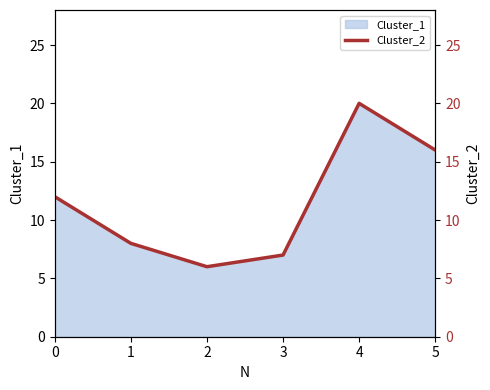

At which category does the data reach its first local peak?

4